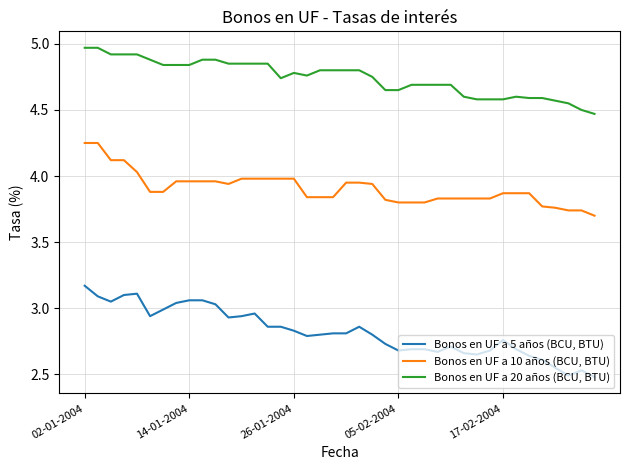

Which series has the widest spread of values?

Bonos en UF a 5 años (BCU, BTU)